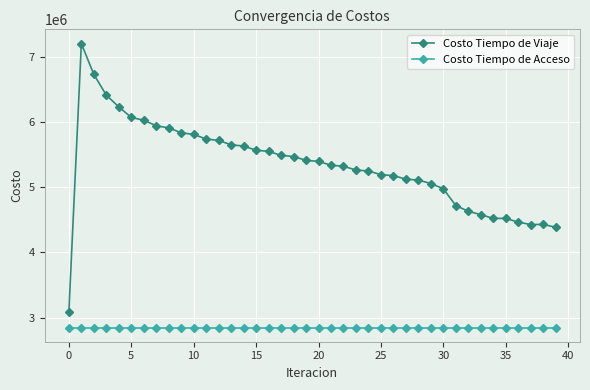

List the series in order of their overall mean, highest first.

Costo Tiempo de Viaje, Costo Tiempo de Acceso